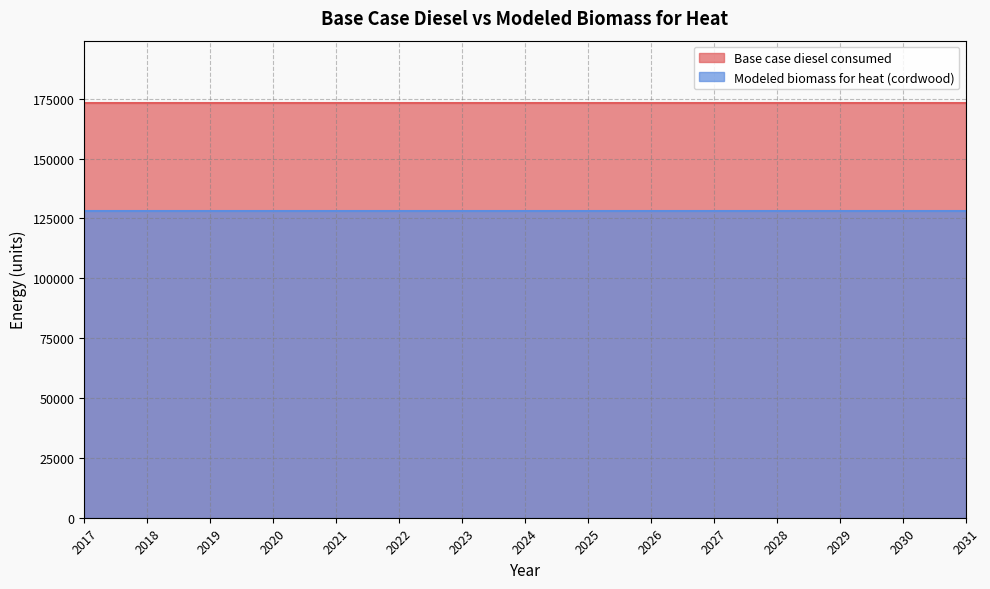

Is it true that Modeled biomass for heat (cordwood) equals 128108.1 at 2027?

True